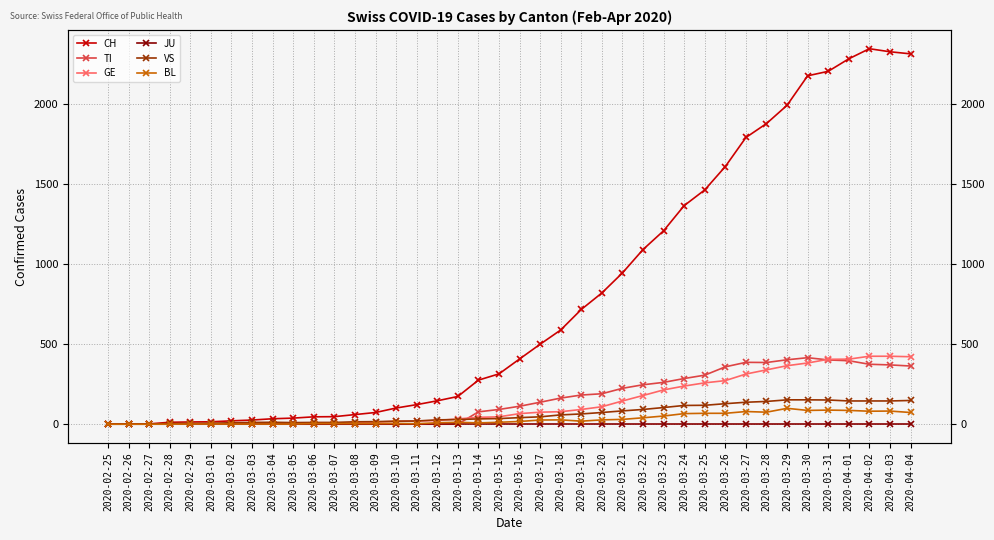

What is the spread (max minus min) of values at 2020-03-11?

122